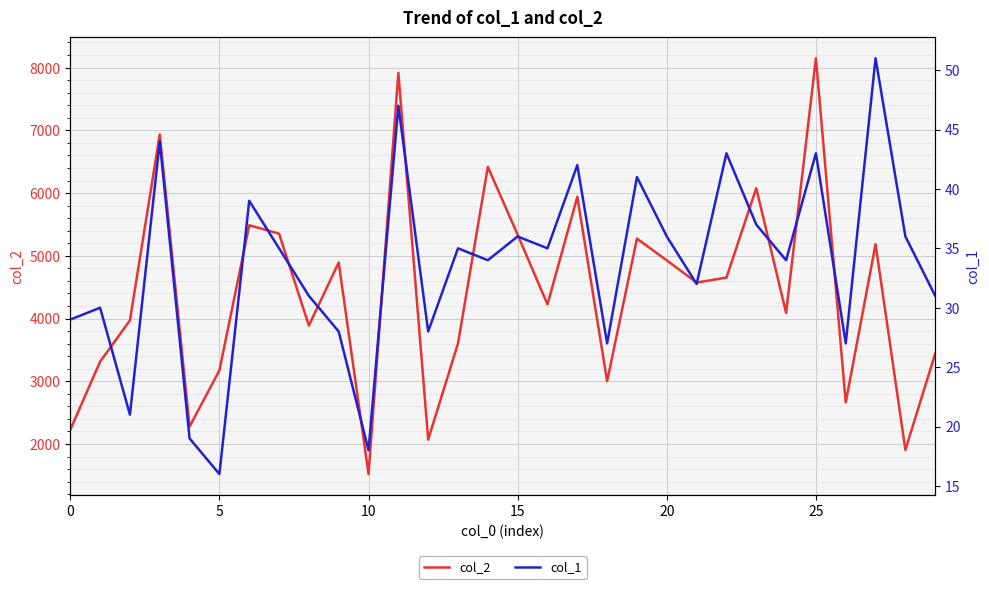

At how many categories does at least one series exceed 7102?

2